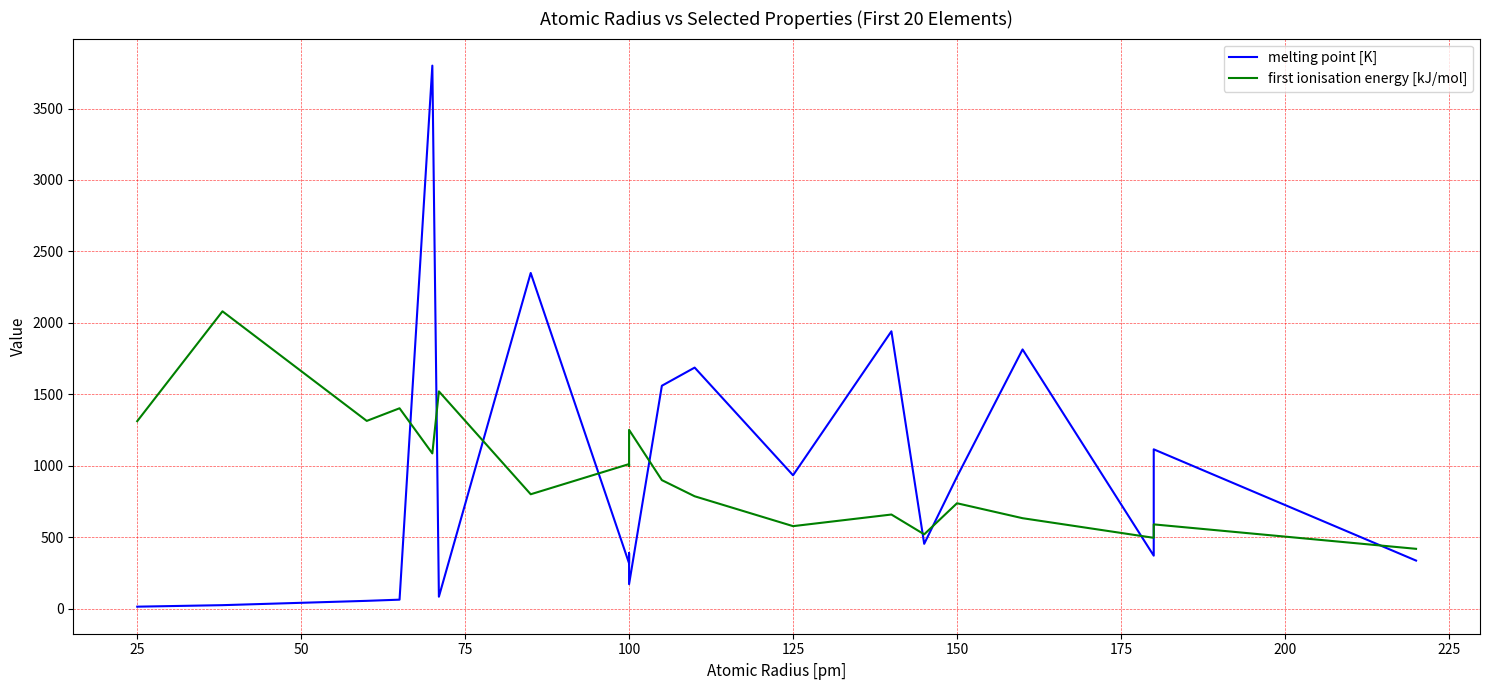

True or false: melting point [K] and first ionisation energy [kJ/mol] intersect in this chart.

True